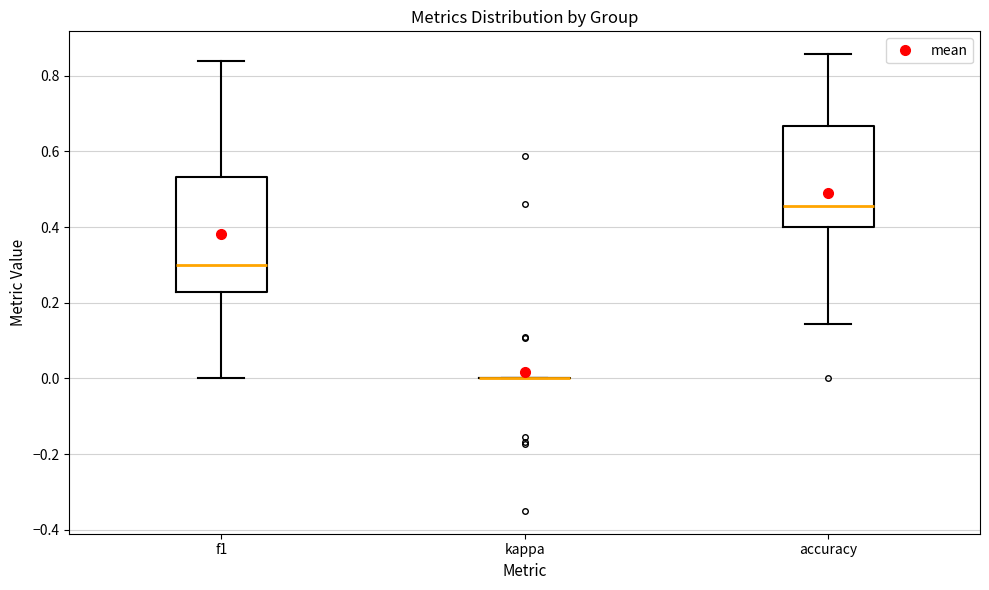

Reading left to right, transcribe this box plot: for each box, give where its median line is, the range the box spans, and where its two whiskers end, as read against the y-axis. The values are not printed on the chart, so give them approximately, as read against the axis.

f1: median 0.30, box 0.22 to 0.54, whiskers 0.00 to 0.84
kappa: box collapsed to a line at 0.00, whiskers 0.00 to 0.00
accuracy: median 0.46, box 0.40 to 0.66, whiskers 0.14 to 0.86